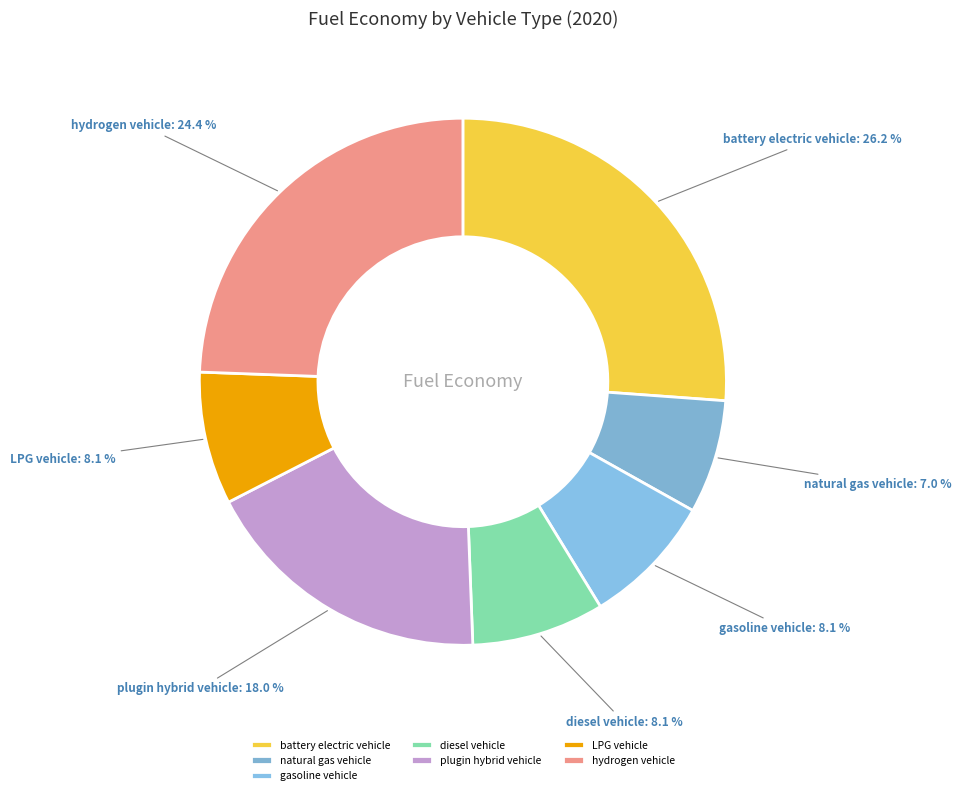

Is it true that plugin hybrid vehicle is 5% of the pie?

False